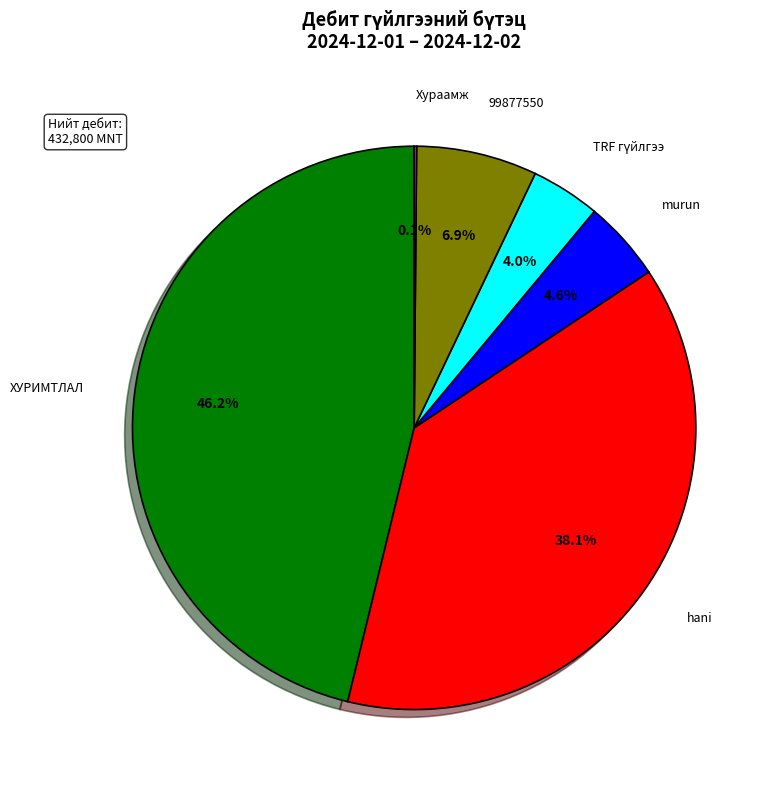

What percentage is NOT represented by ХУРИМТЛАЛ?

53.8%